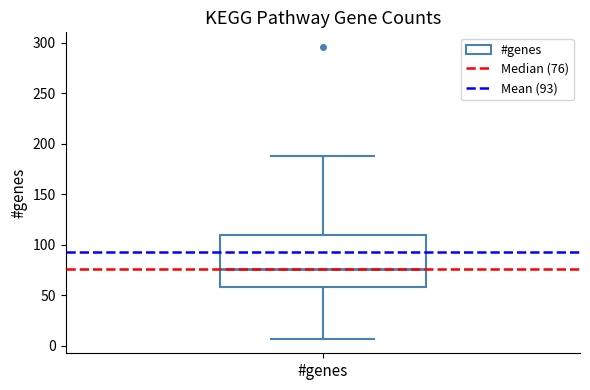

Transcribe this box plot: give where the median line is, the range the box spans, and where the two whiskers end, as read against the y-axis. The values are not printed on the chart, so give them approximately, as read against the axis.

median 75, box 60 to 110, whiskers 5 to 190